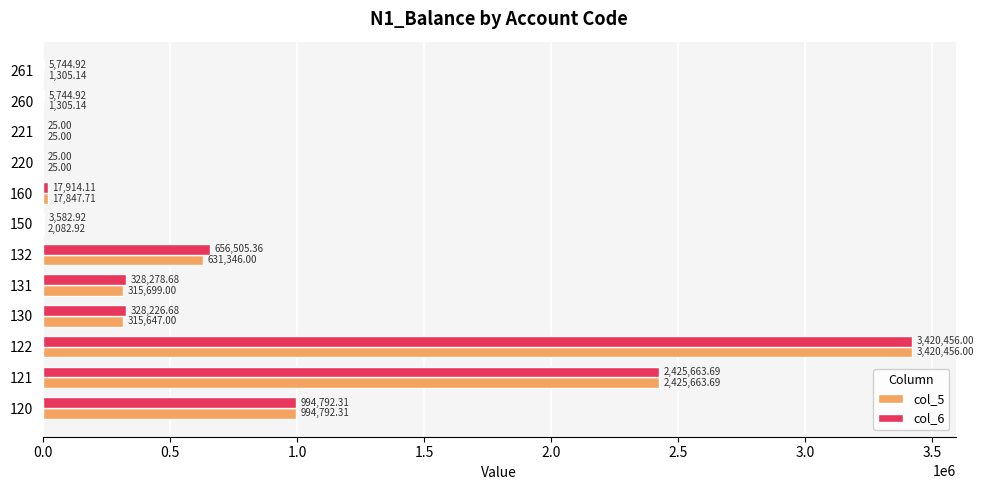

Which series has the largest total across all categories?

col_6